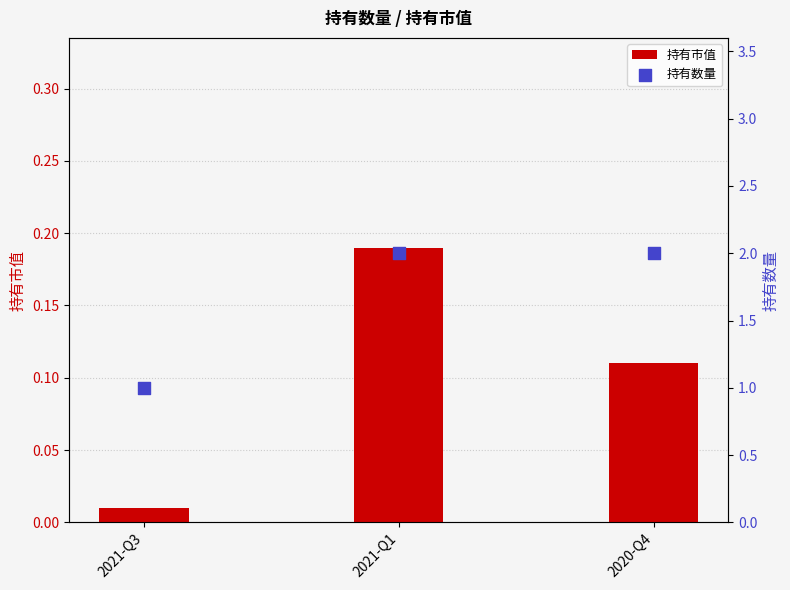

What is the total value across all series at 2020-Q4?

2.1